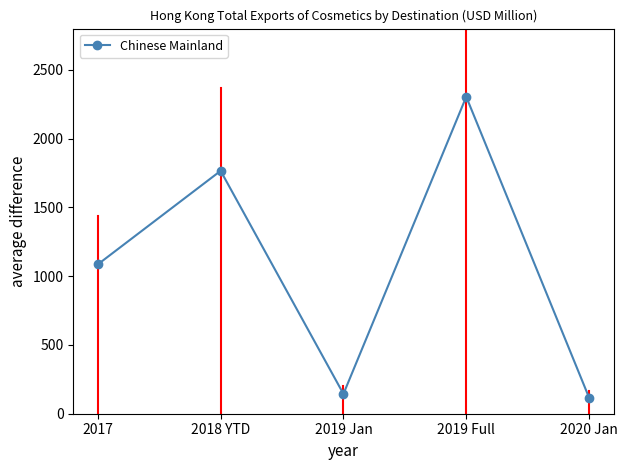

Reading left to right, extract all data points from this chart.

1085.9	1765.9	144.0	2304.4	117.7